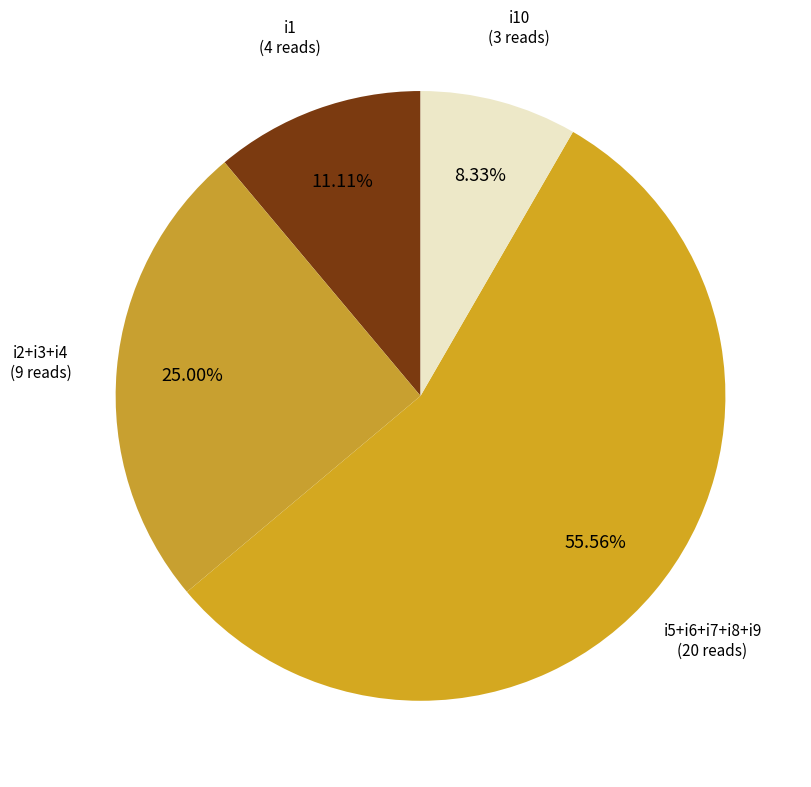

Approximately how many times larger is the value at i2+i3+i4 compared to i10?

3.0